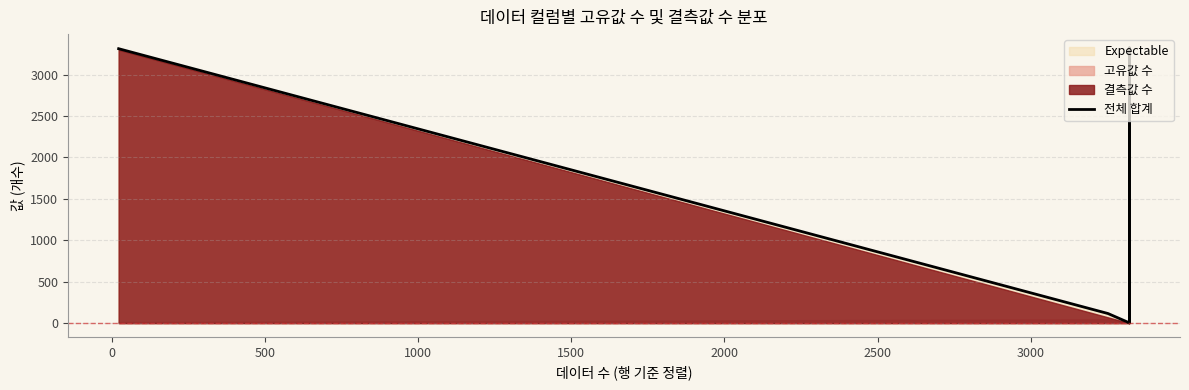

True or false: the data has more than 1 interior local peaks.

True